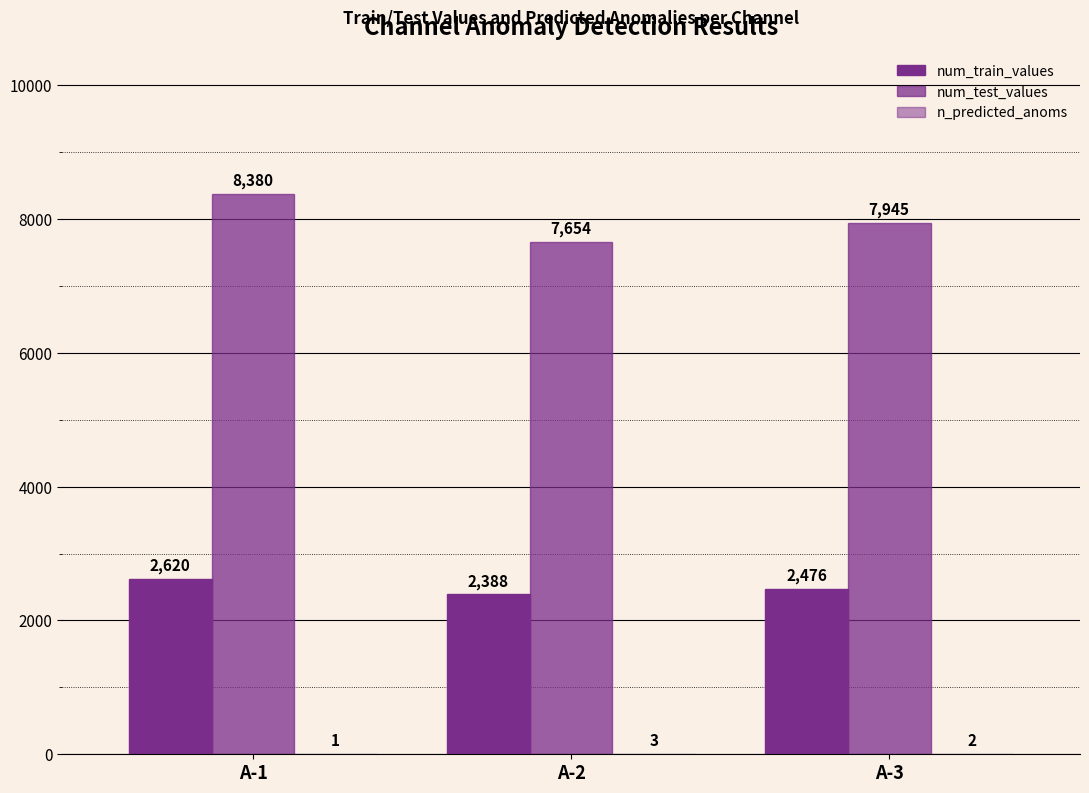

Are the bars grouped side by side (vs. stacked)?

Yes